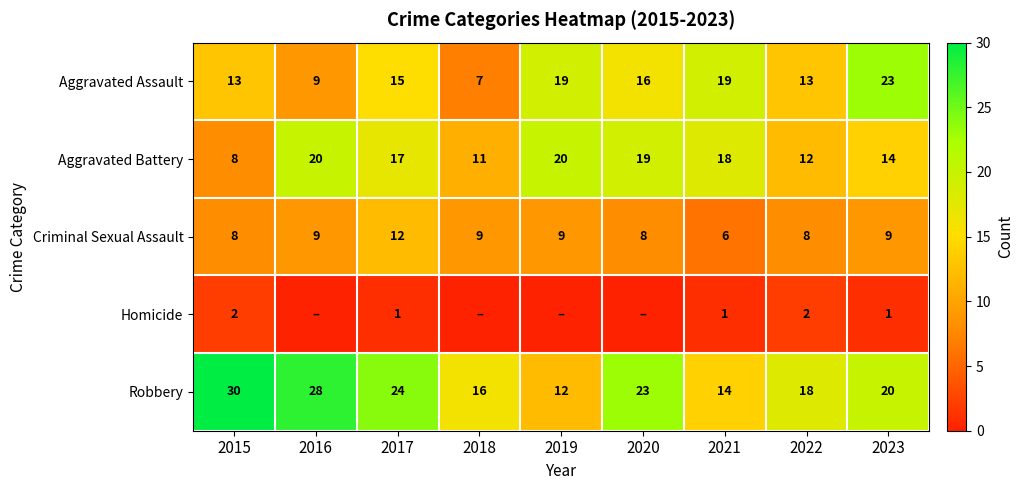

Rank the series at 2019 from lowest to highest value.

Homicide, Criminal Sexual Assault, Robbery, Aggravated Assault, Aggravated Battery